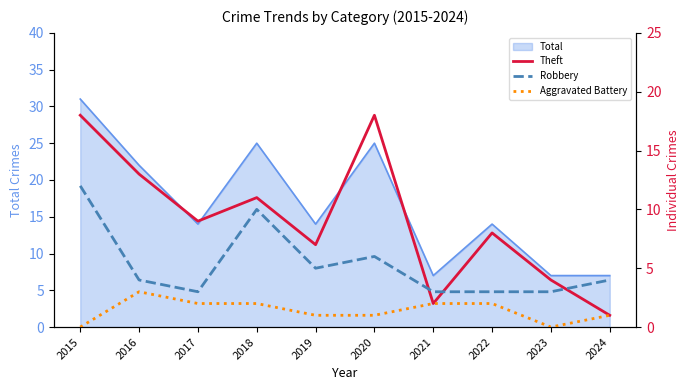

Is the value of Theft at 2023 greater than the value of Robbery at 2015?

No